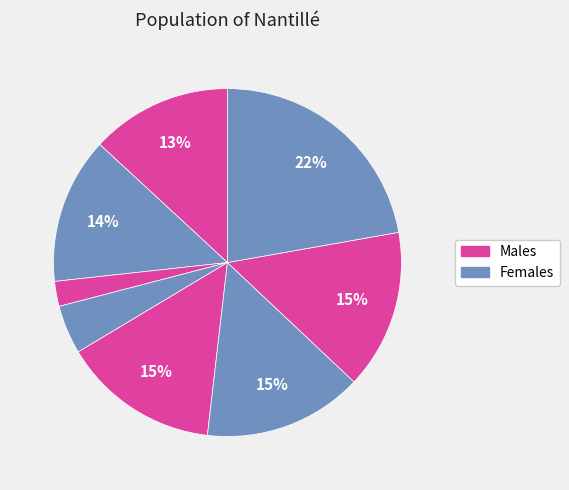

Is there any slice that represents more than half of the pie?

No